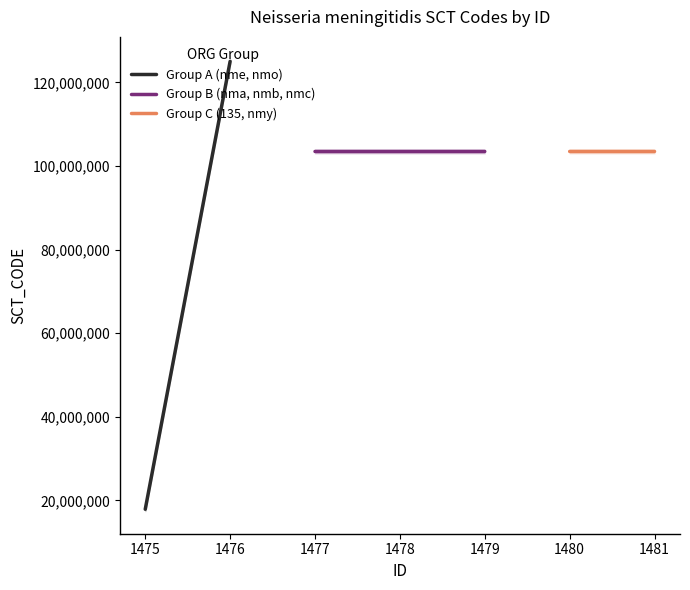

The value at 1476 is 125041003. True or false?

True